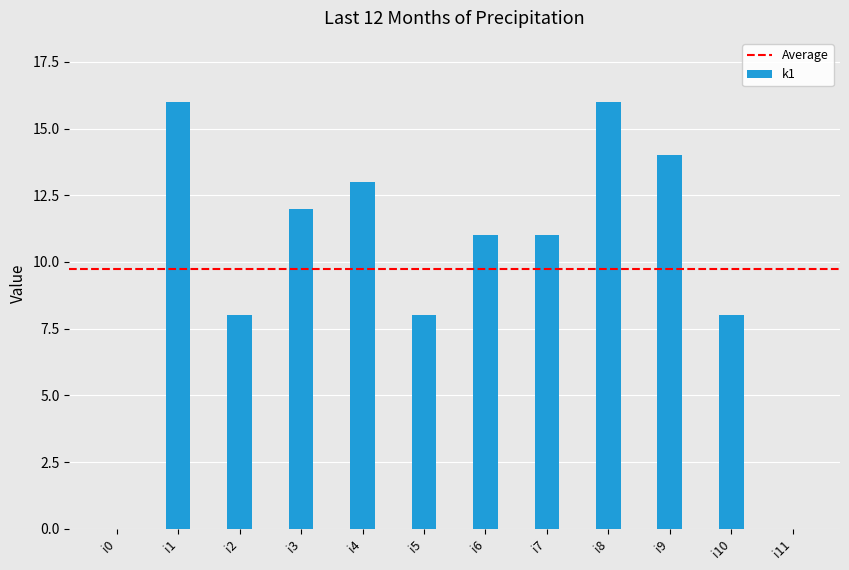

Which has a higher value, i0 or i10?

i10